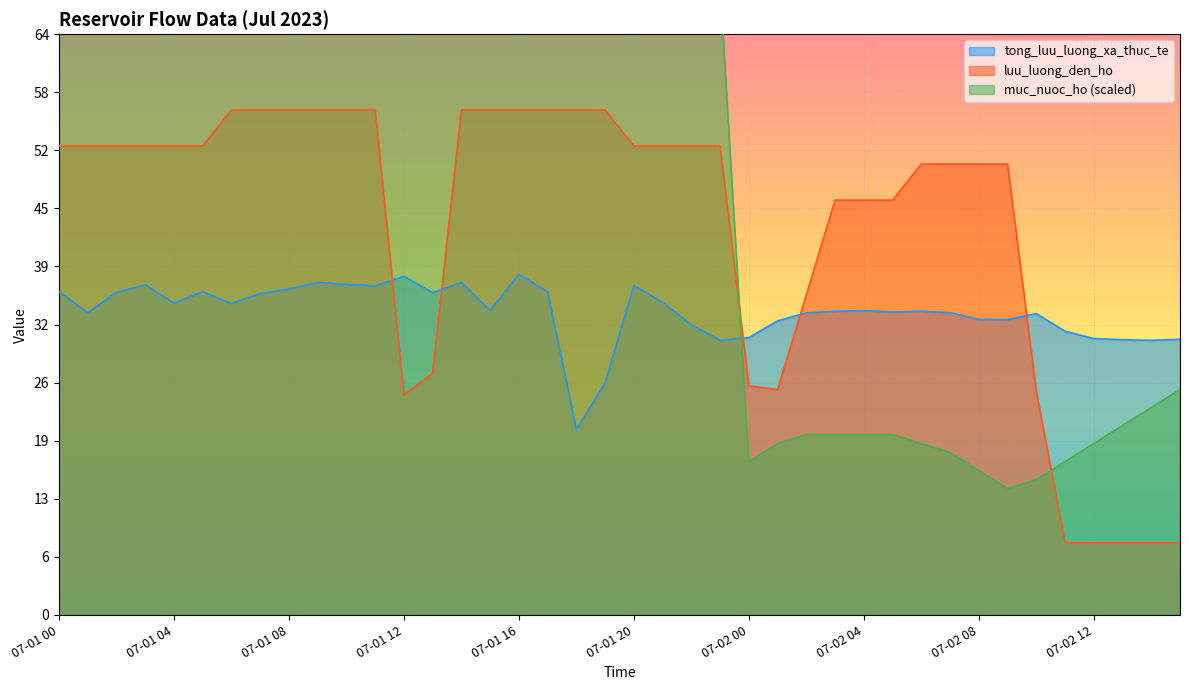

What is the sum of all luu_luong_den_ho values?

1731.9